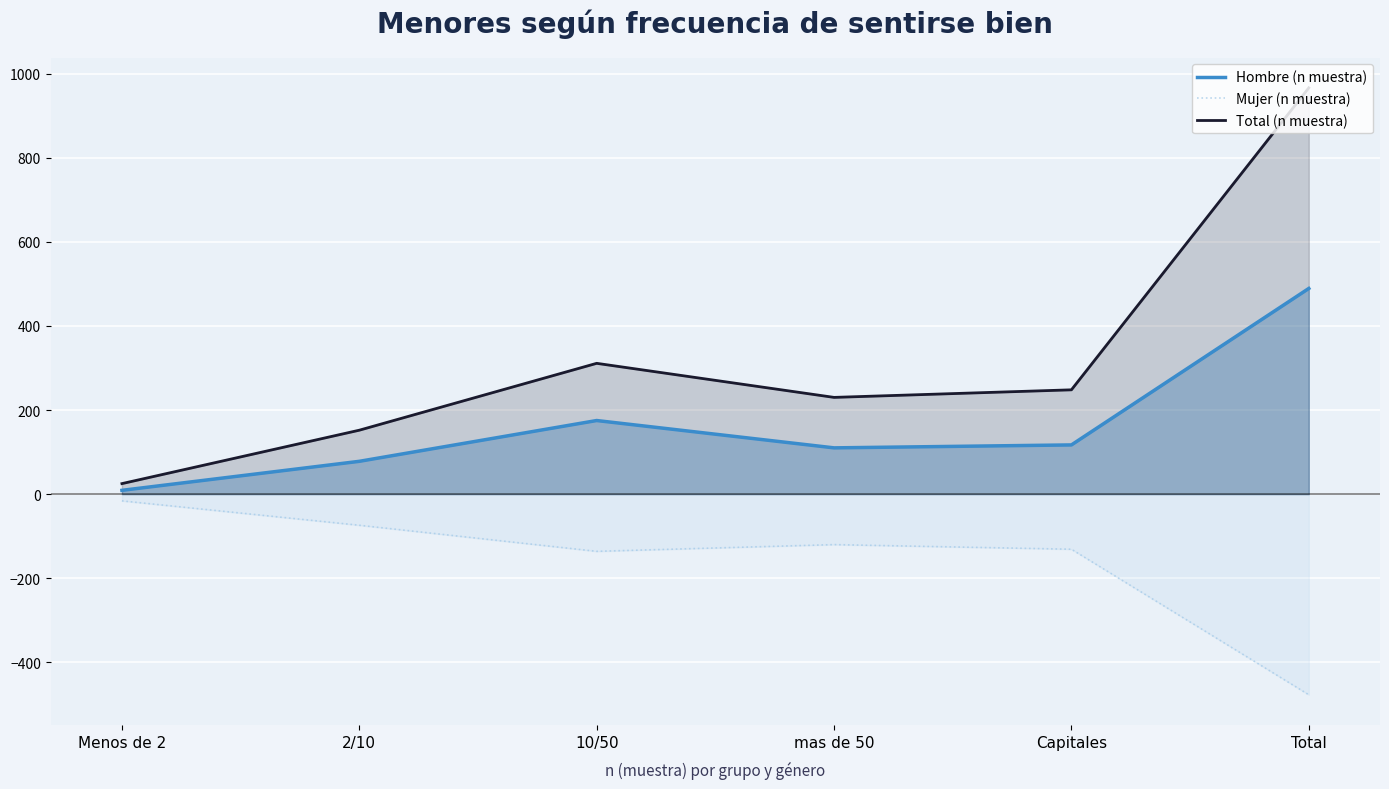

Reading right to left, list all the values displayed in this chart.

Hombre (n muestra): Total=489	Capitales=117	mas de 50=110	10/50=175	2/10=78	Menos de 2=9
Mujer (n muestra): Total=-477	Capitales=-131	mas de 50=-120	10/50=-136	2/10=-74	Menos de 2=-16
Total (n muestra): Total=966	Capitales=248	mas de 50=230	10/50=311	2/10=152	Menos de 2=25